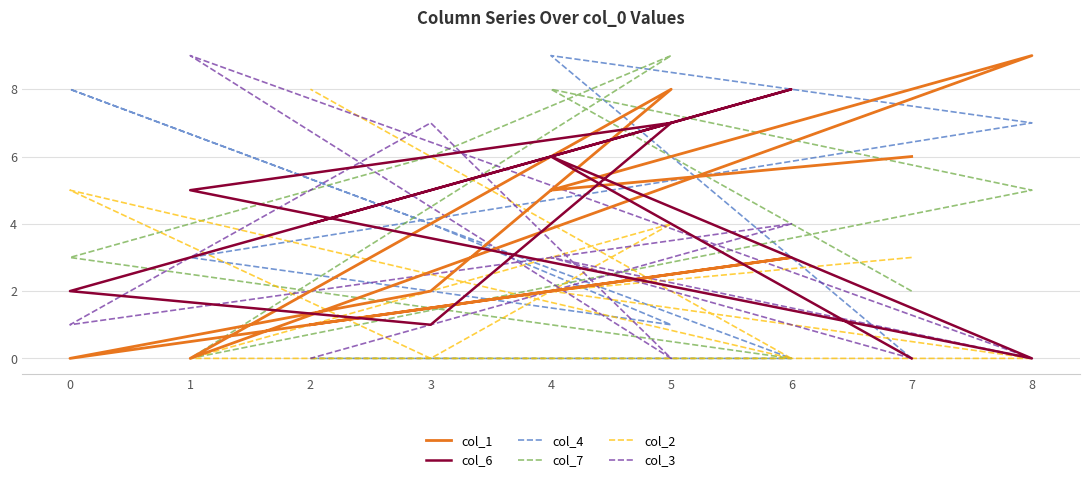

Reading left to right, list all the values displayed in this chart.

col_1: 7=6	4=5	8=9	1=0	5=8	3=2	0=0	6=3	2=1
col_6: 7=0	4=6	8=0	1=5	5=7	3=1	0=2	6=8	2=4
col_4: 7=0	4=9	8=7	1=3	5=1	3=4	0=8	6=0	2=0
col_7: 7=2	4=8	8=5	1=0	5=9	3=6	0=3	6=0	2=0
col_2: 7=3	4=2	8=0	1=0	5=4	3=0	0=5	6=0	2=8
col_3: 7=0	4=3	8=0	1=9	5=0	3=7	0=1	6=4	2=0